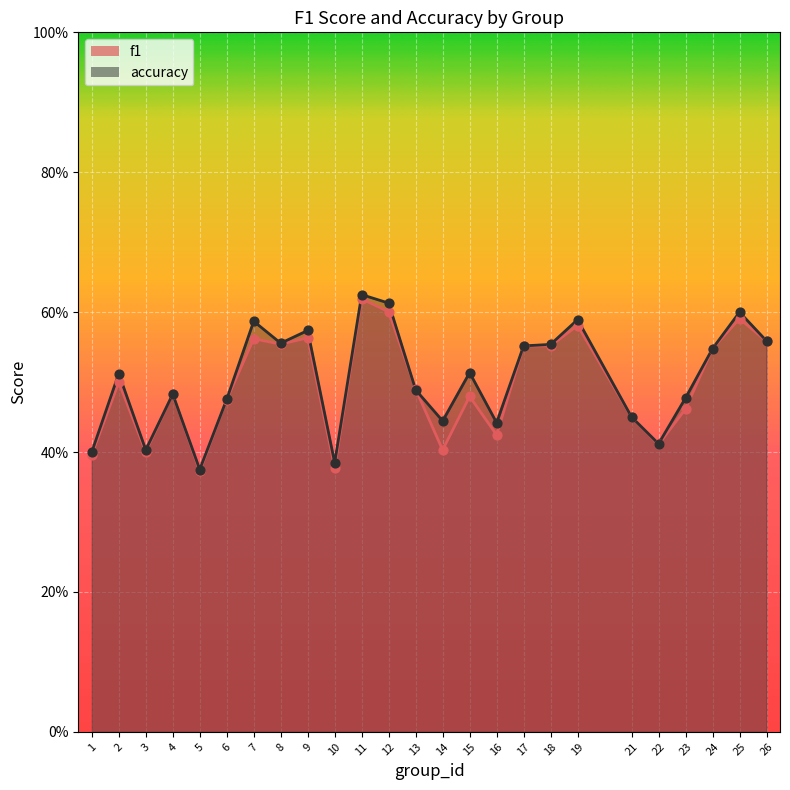

Which series has the largest total across all categories?

accuracy